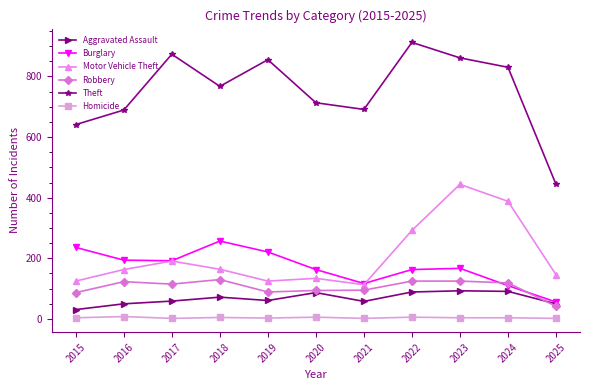

What is the total value across all series at 2016?

1227